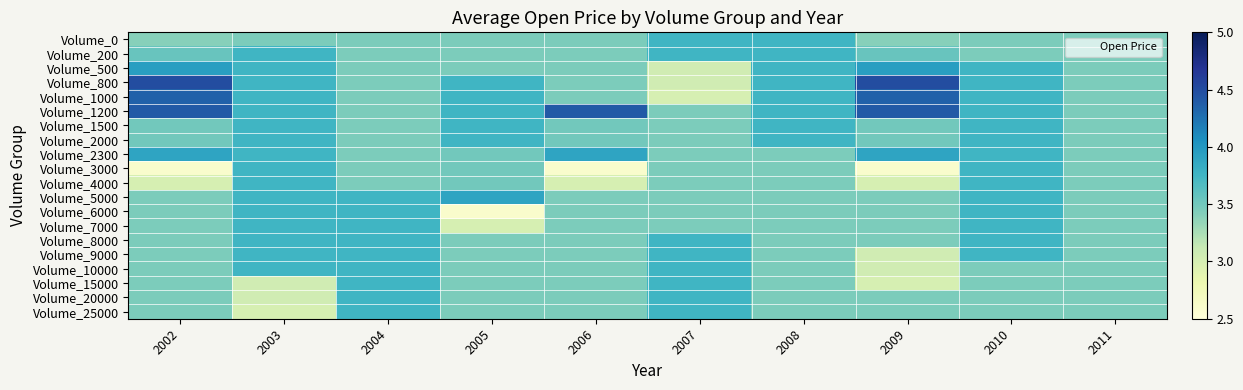

What is the spread (max minus min) of values at 2007?

0.8